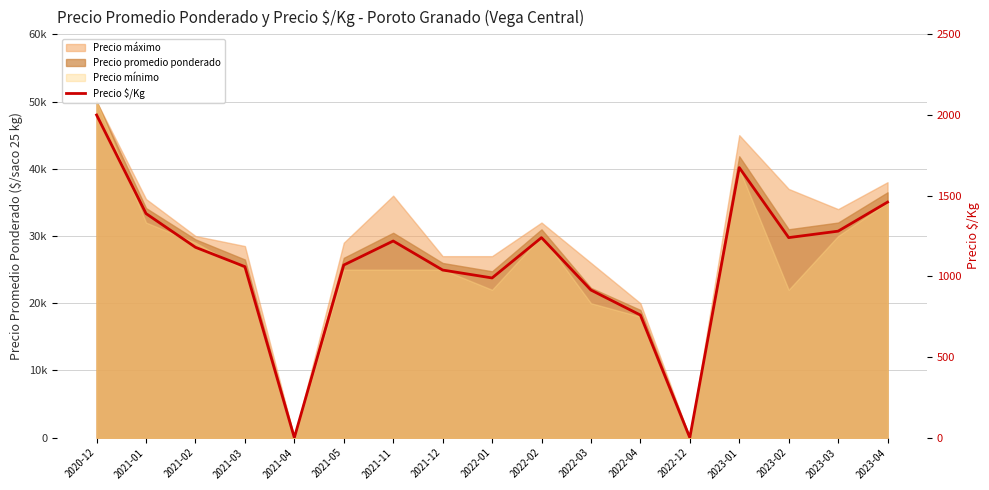

What is the label of the 7th point from the left?

2021-11